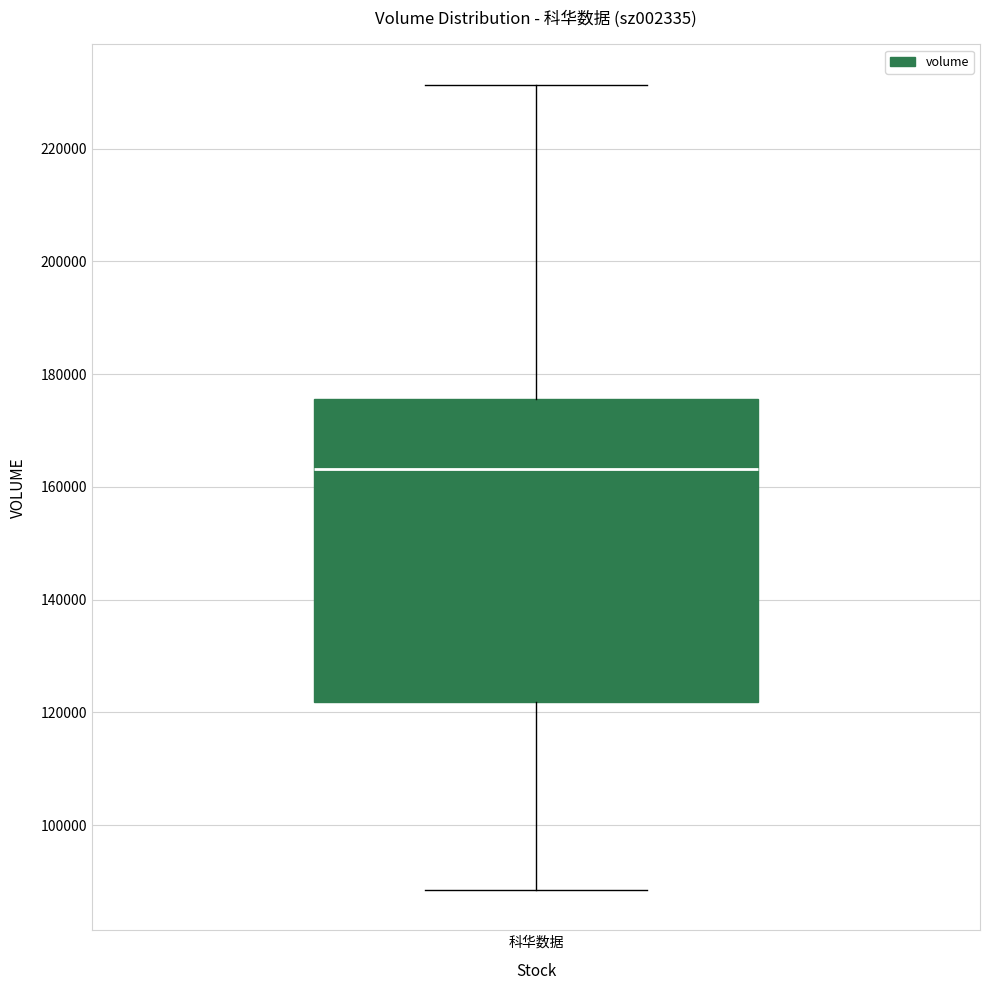

Transcribe this box plot: give where the median line is, the range the box spans, and where the two whiskers end, as read against the y-axis. The values are not printed on the chart, so give them approximately, as read against the axis.

median 164000, box 122000 to 176000, whiskers 88000 to 232000